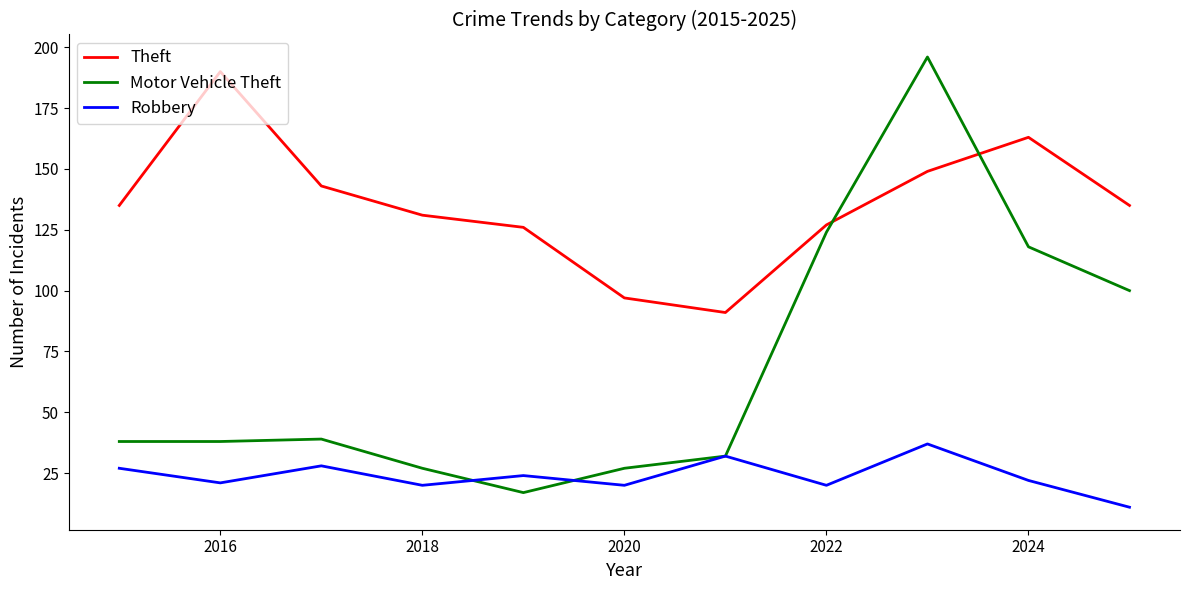

True or false: Theft and Motor Vehicle Theft cross at least once.

True